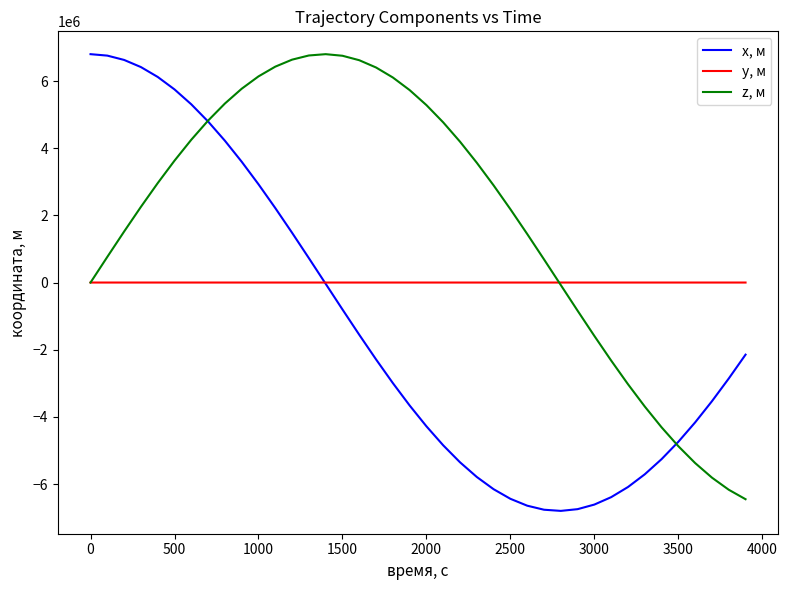

Which series has the largest total across all categories?

z, м